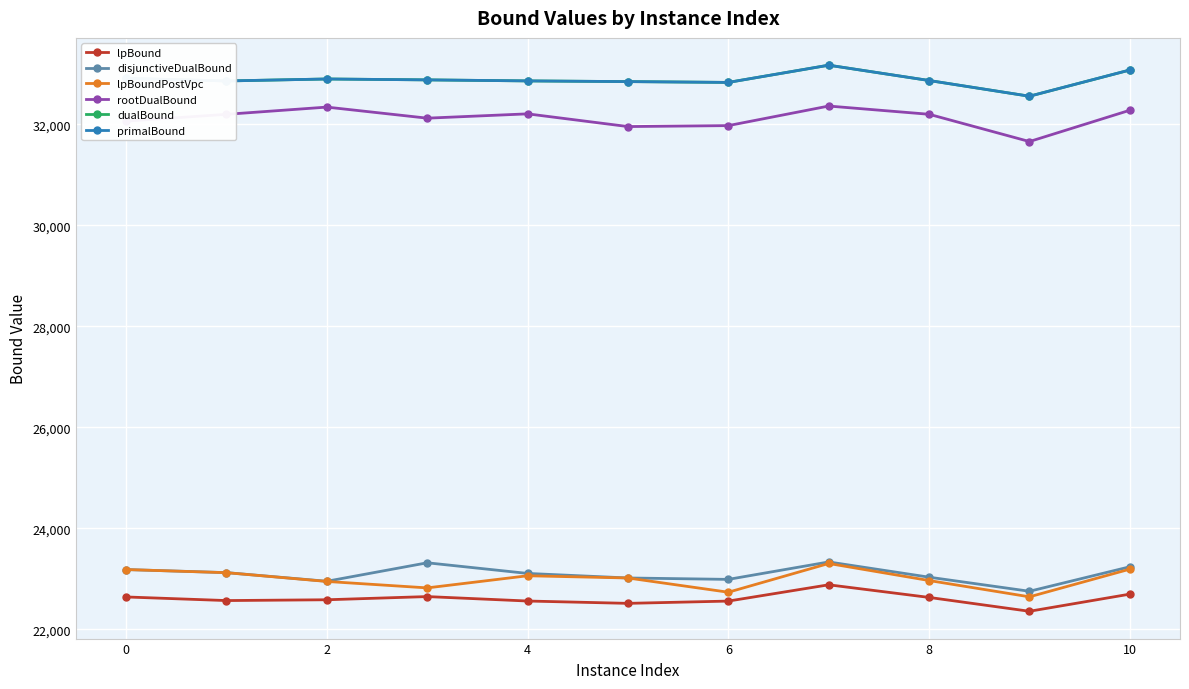

What is the value of the rootDualBound point at the 11th from the left?

32275.7